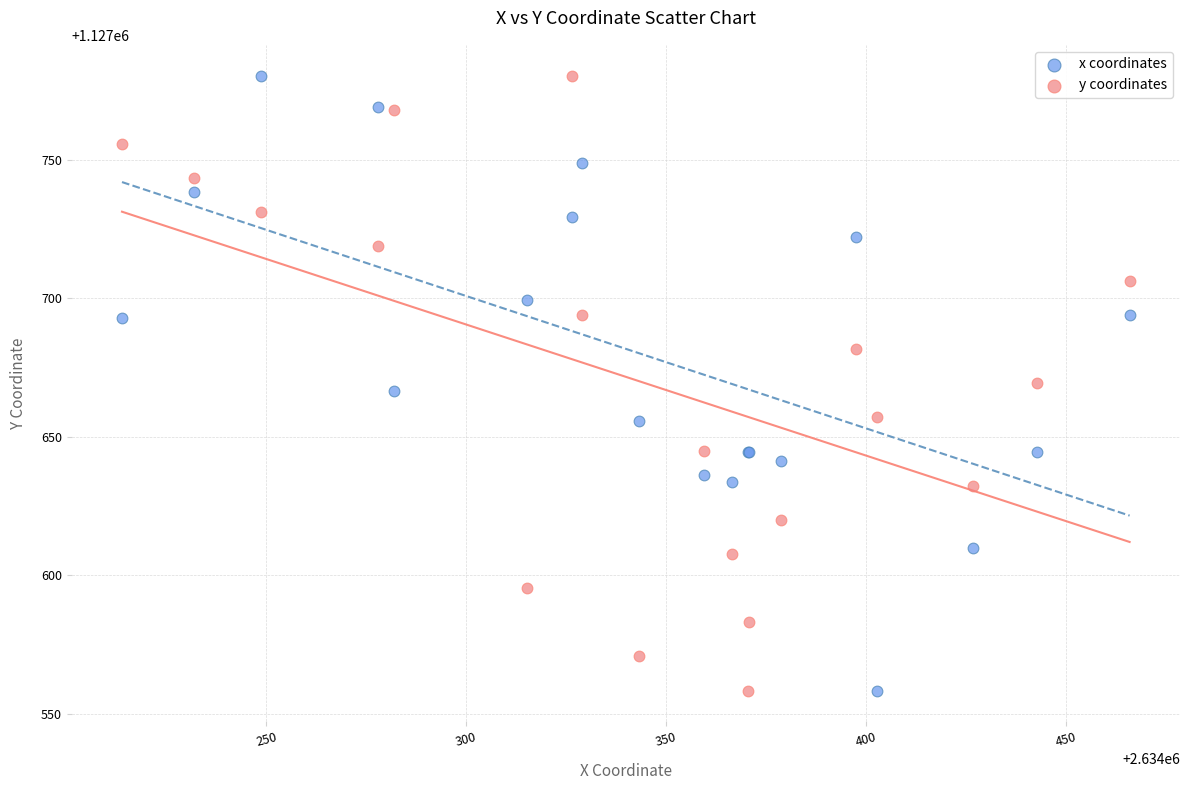

What are all the series names shown in the legend?

x coordinates, y coordinates